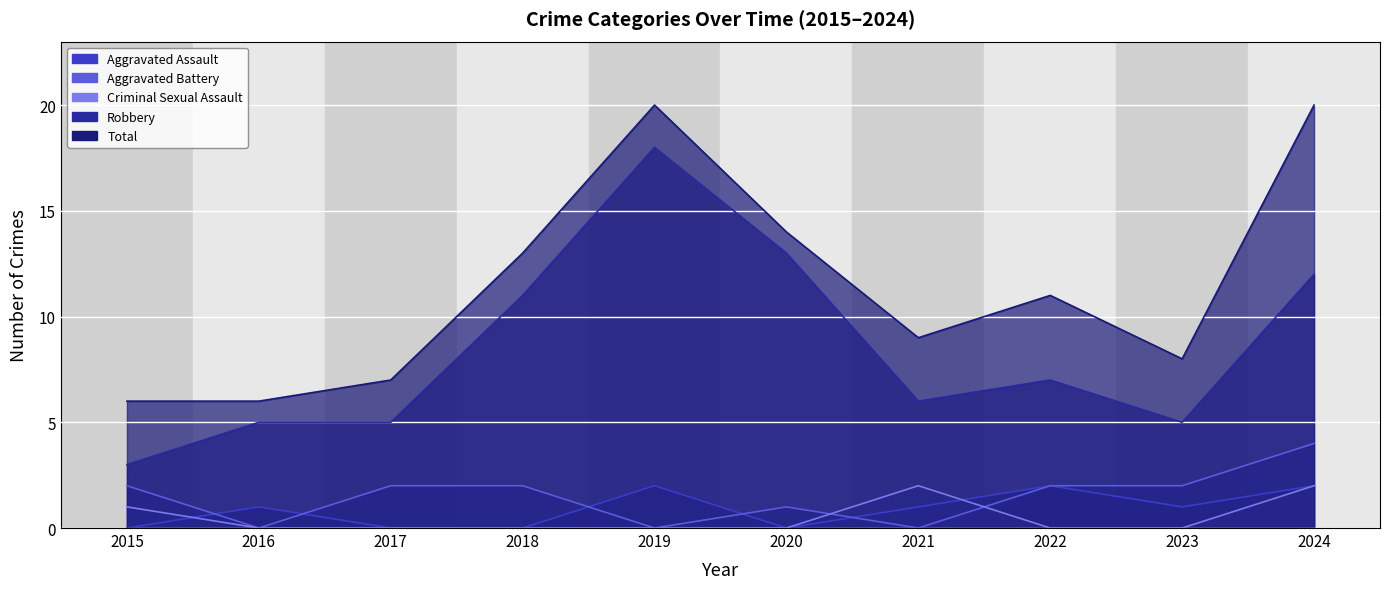

Which category has the highest value in the Robbery series?

2019